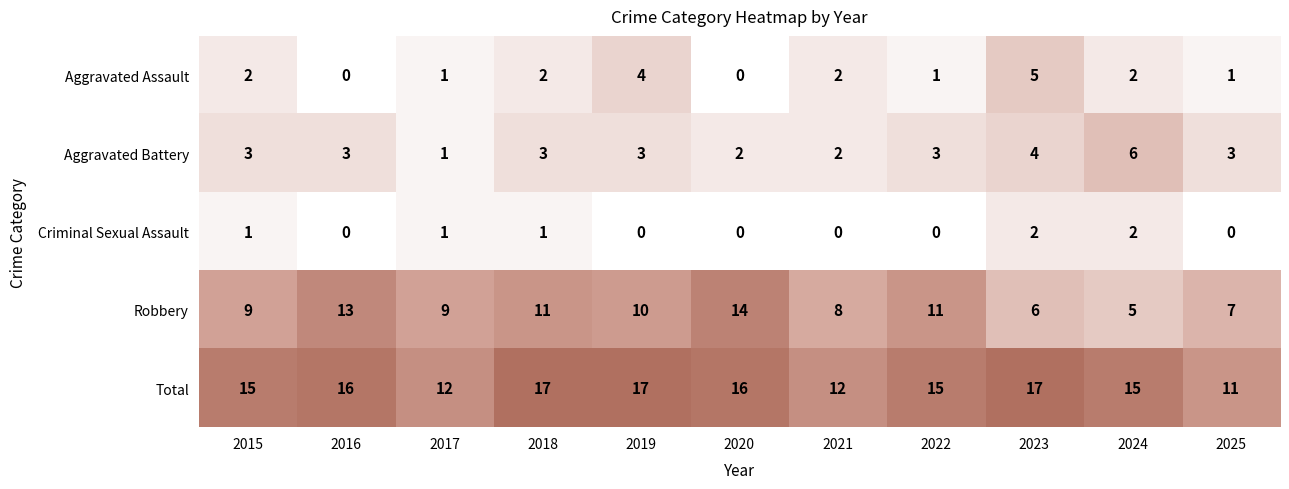

Count the Total values in the range 12 to 17.

10